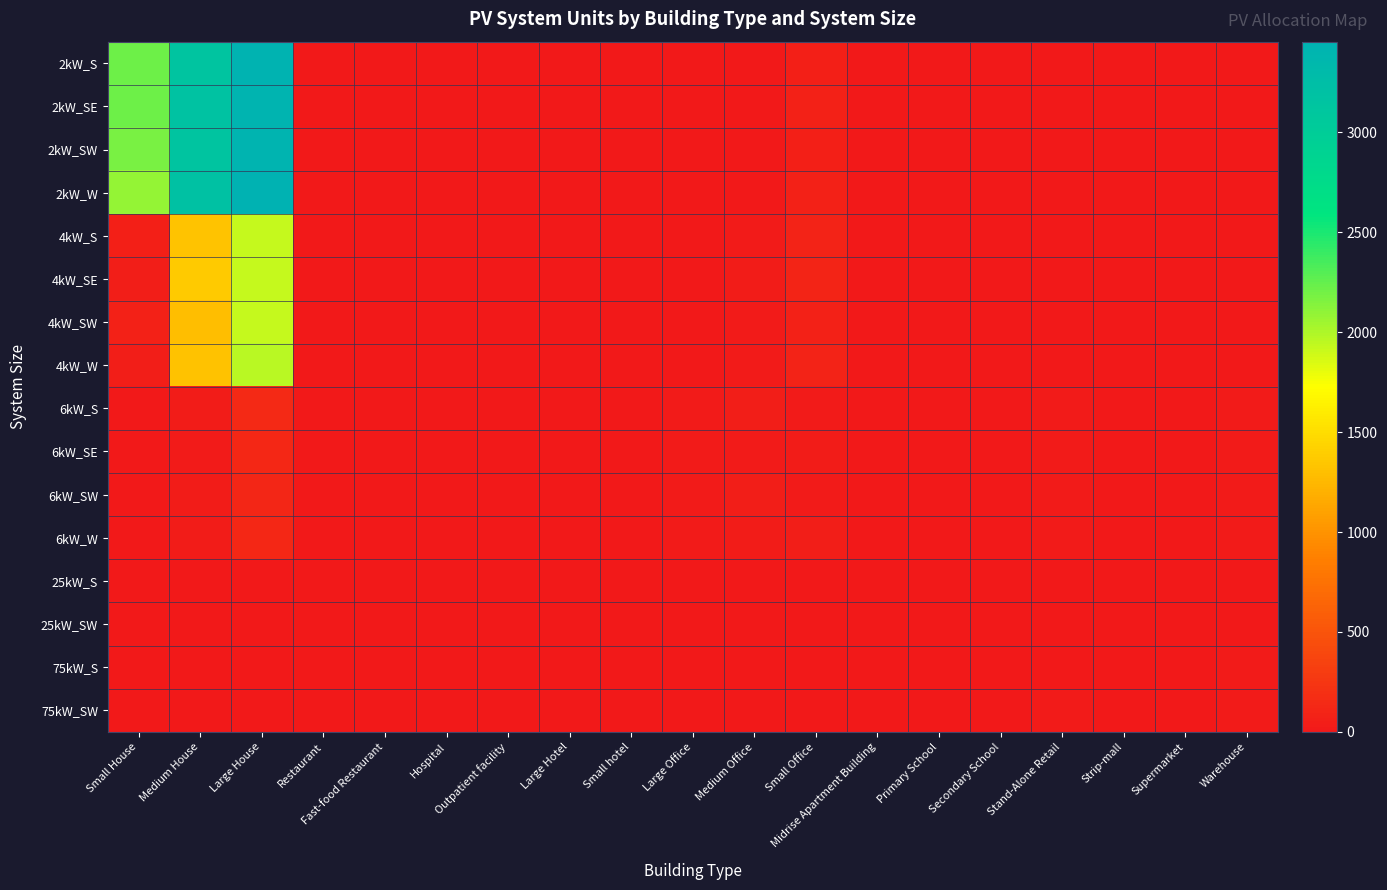

What is the difference between the highest and lowest values at Outpatient facility?

7